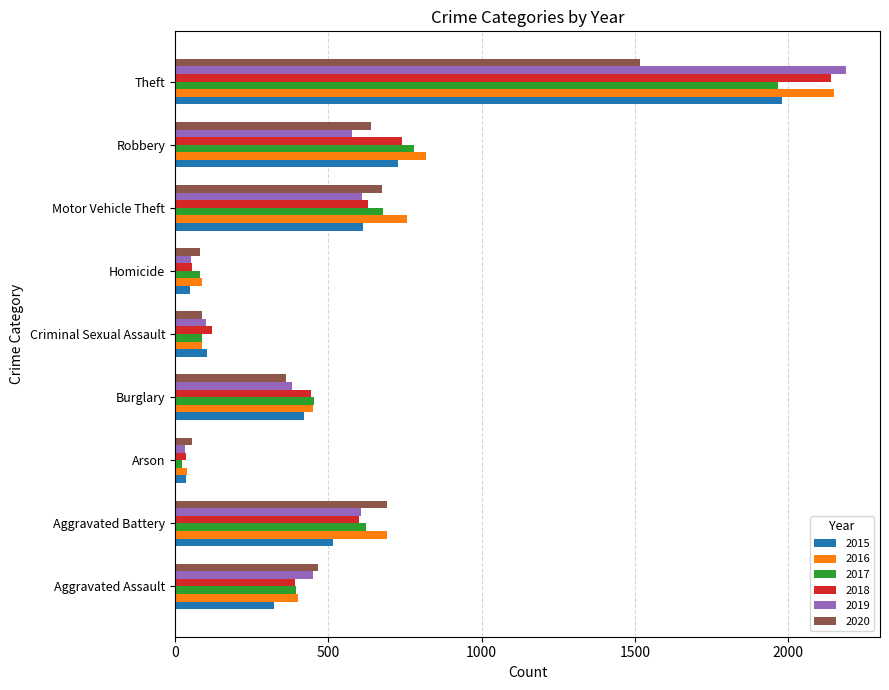

Which series has the largest range (max minus min)?

2019